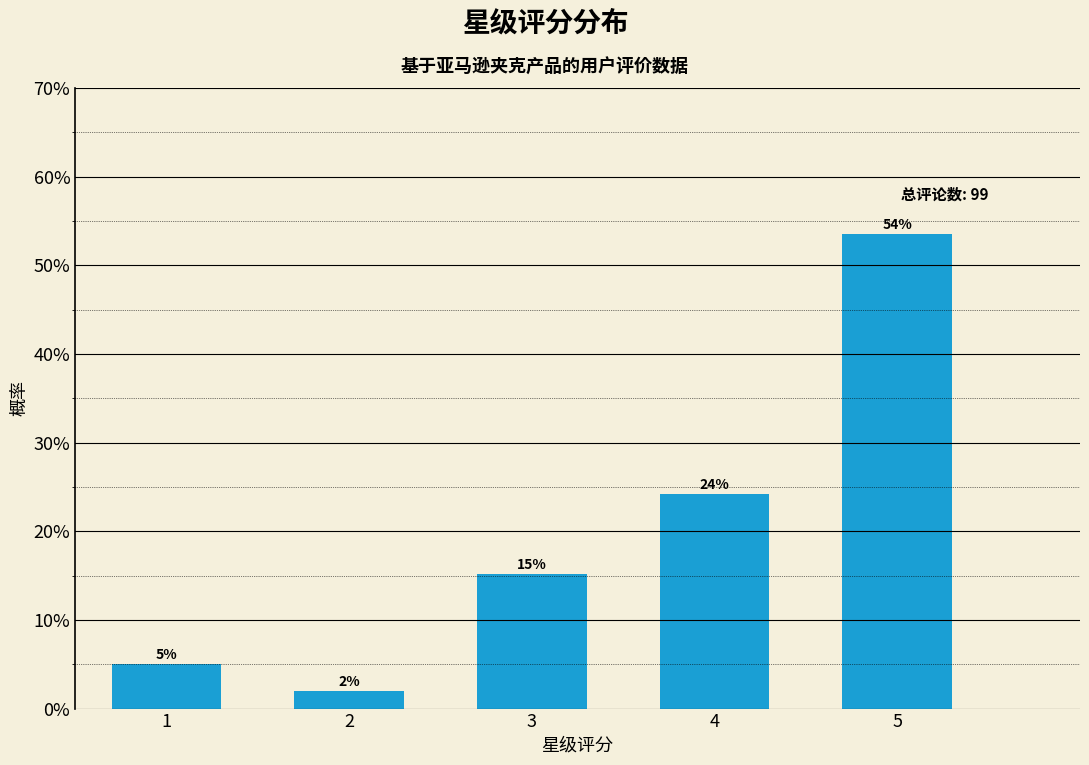

Does the chart contain any negative values?

No